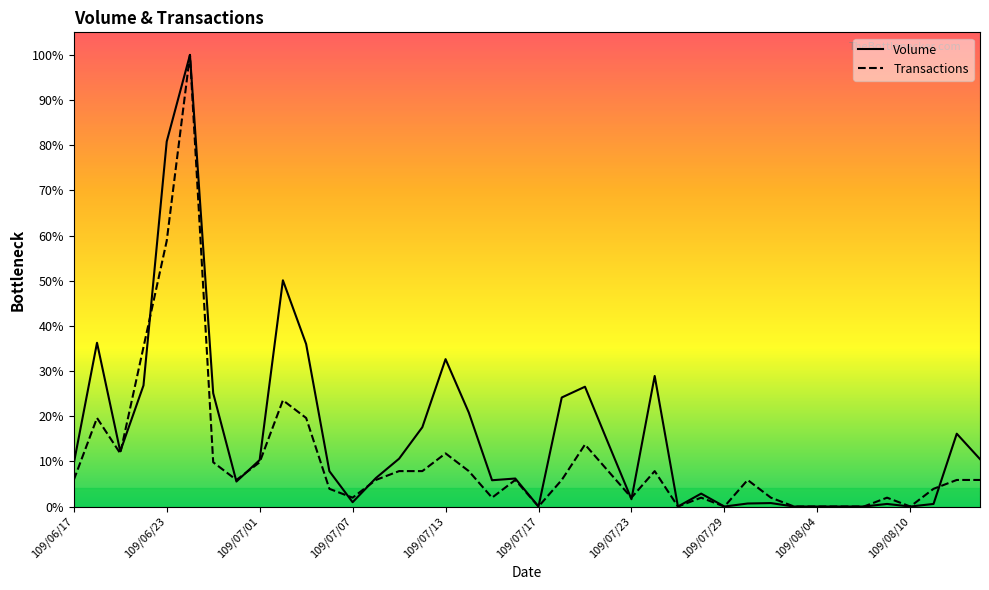

The Transactions series shows 8.7 at 13. True or false?

False